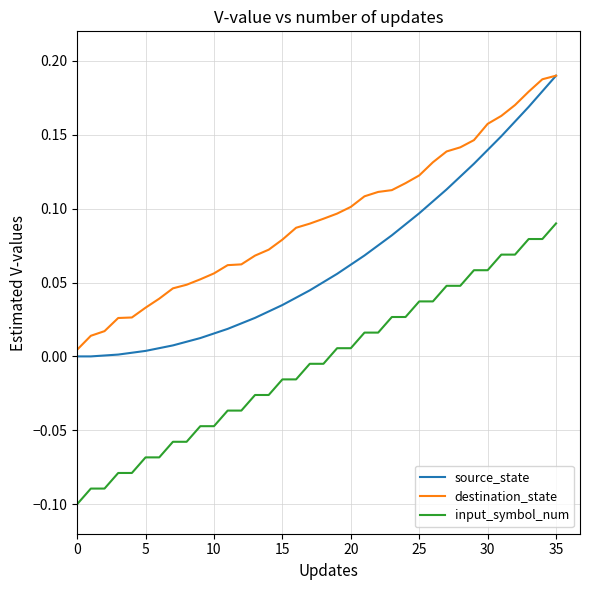

Rank the series by their average value, from highest to lowest.

destination_state, source_state, input_symbol_num